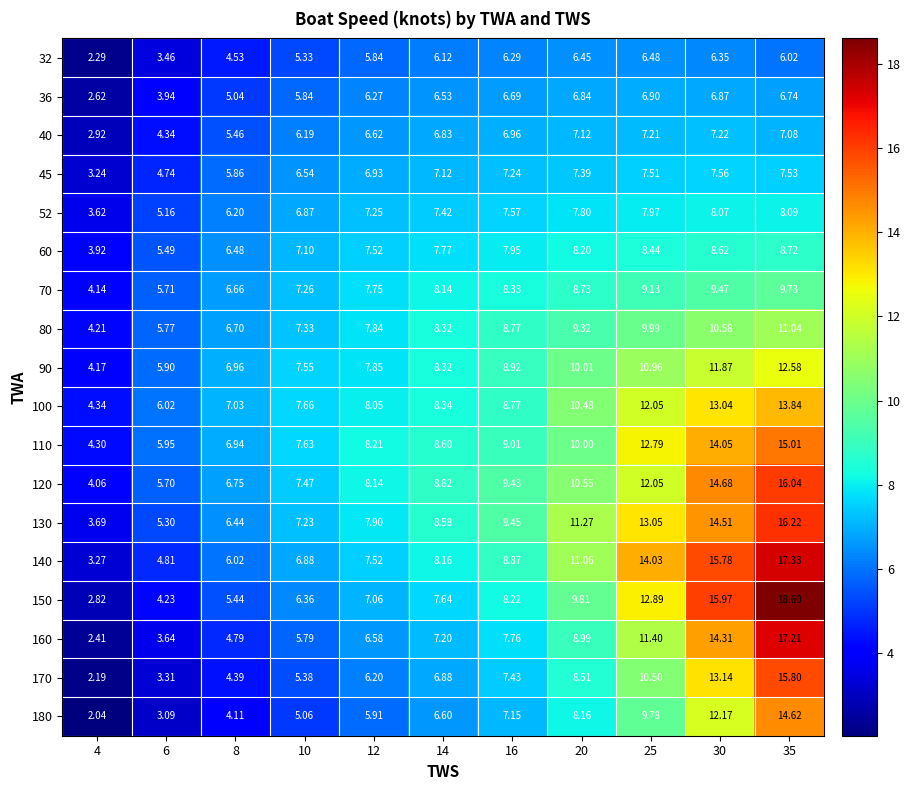

Is the value of 60 at 35 greater than the value of 160 at 6?

Yes